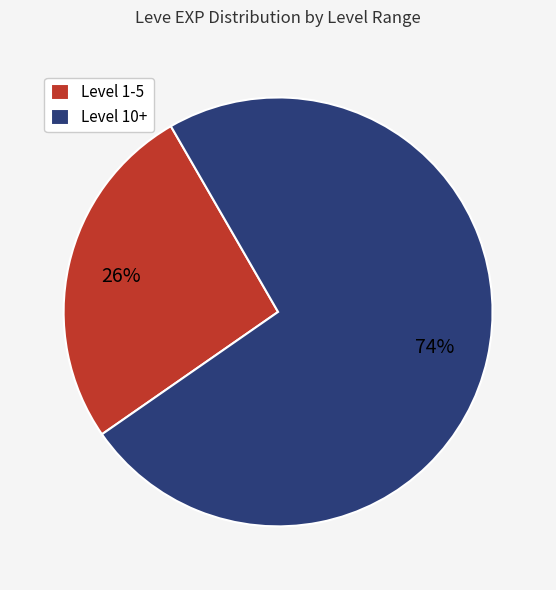

Is there a majority slice in this chart?

Yes